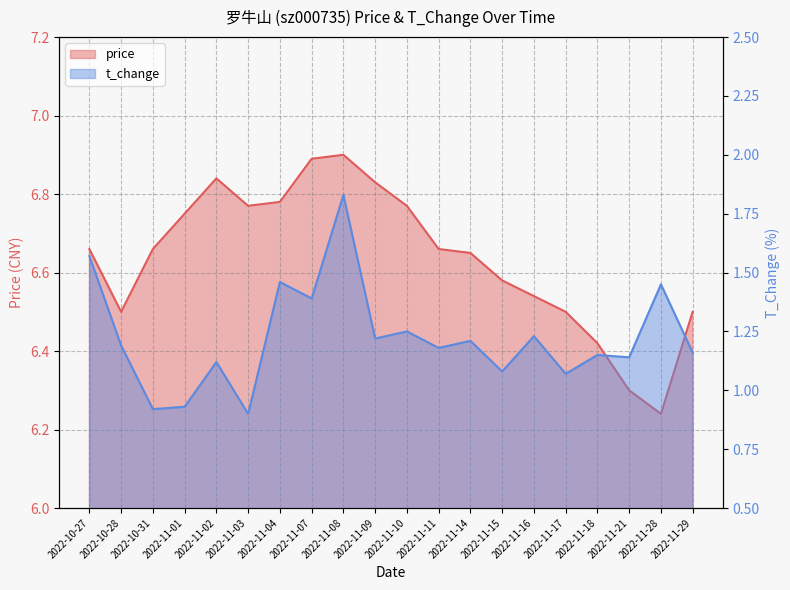

How many data points does each series have?

20